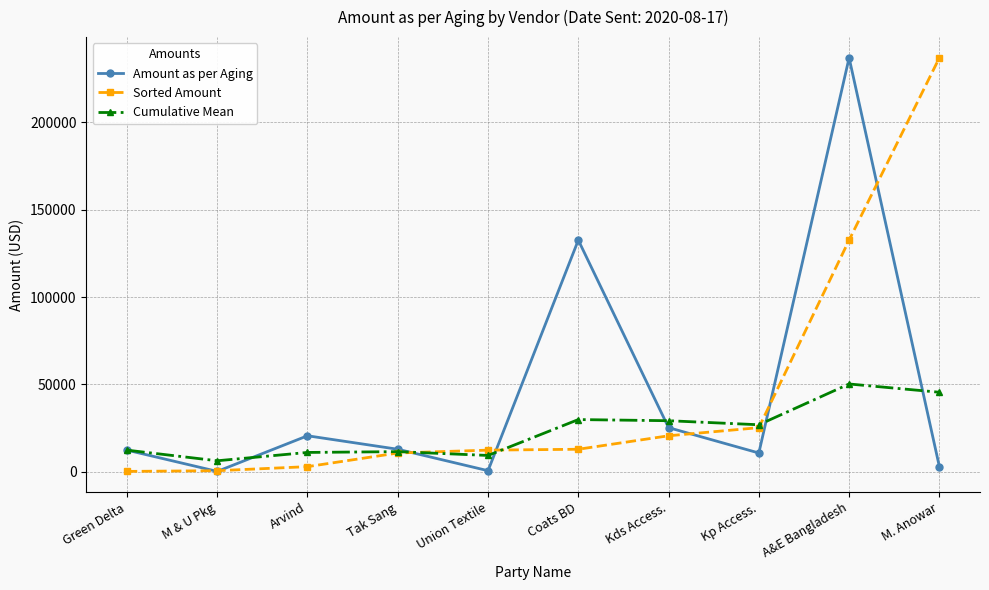

Read the Cumulative Mean value at A&E Bangladesh.

50250.4